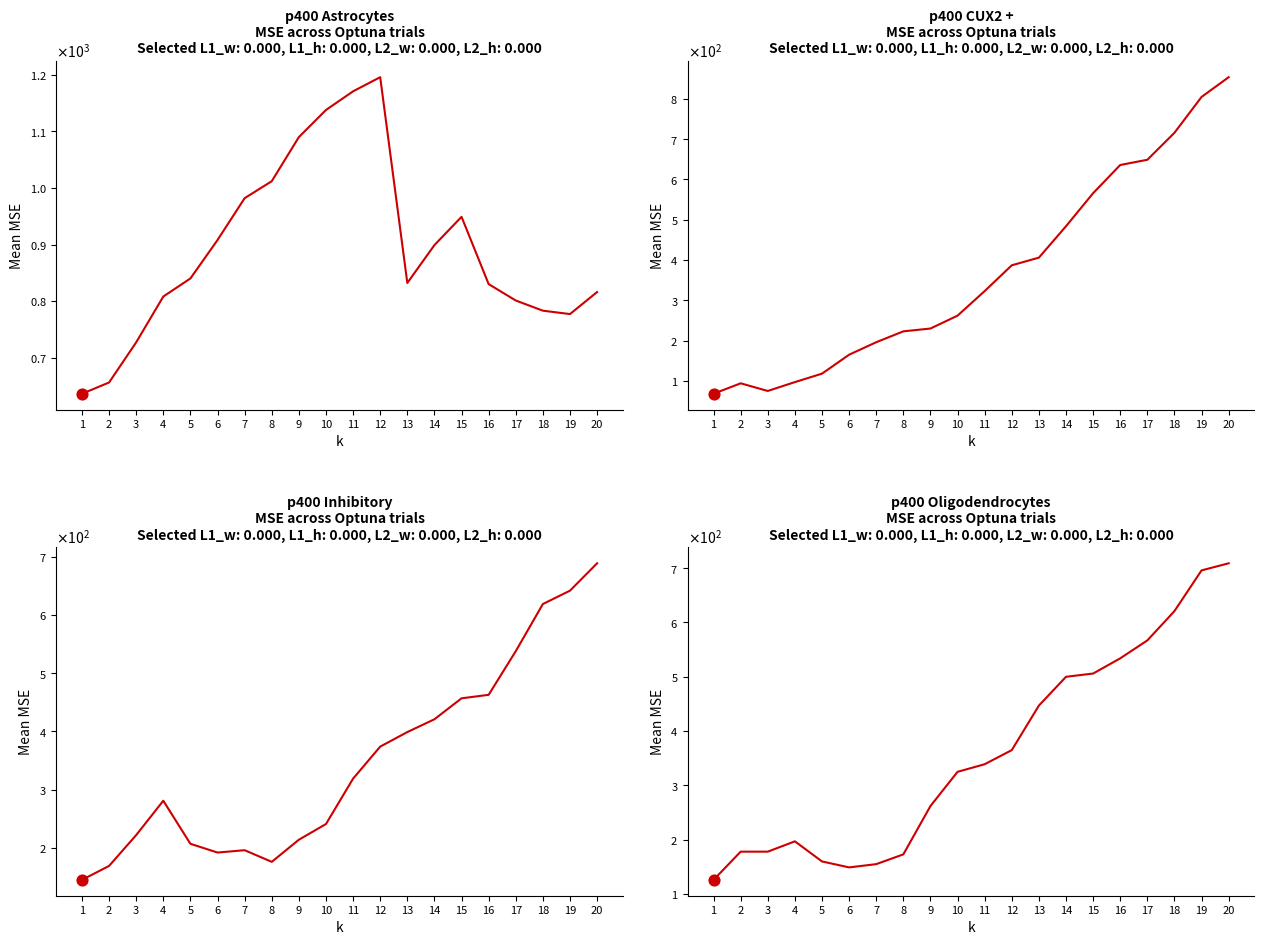

Which series has the largest total across all categories?

col_12